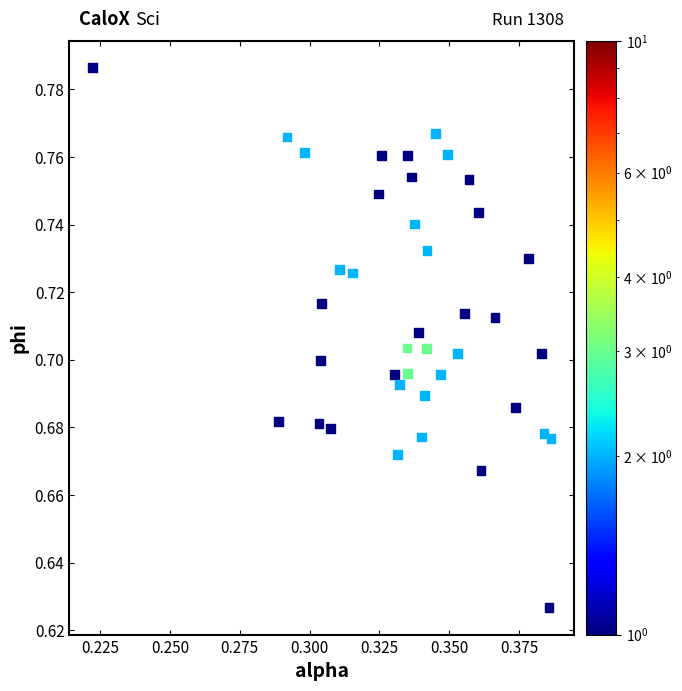

How many data points are displayed?

40